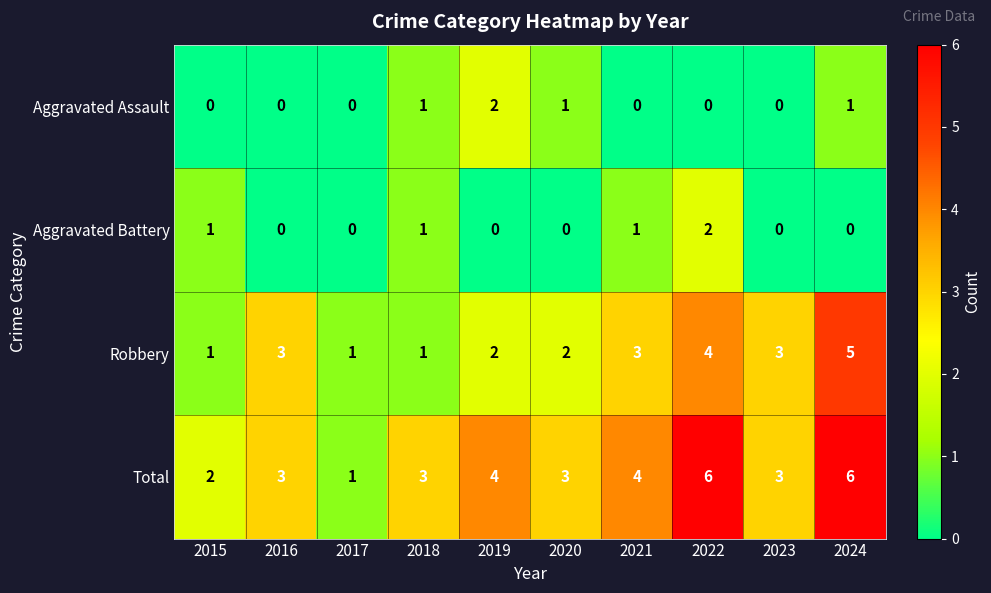

Which series has the largest range (max minus min)?

Total